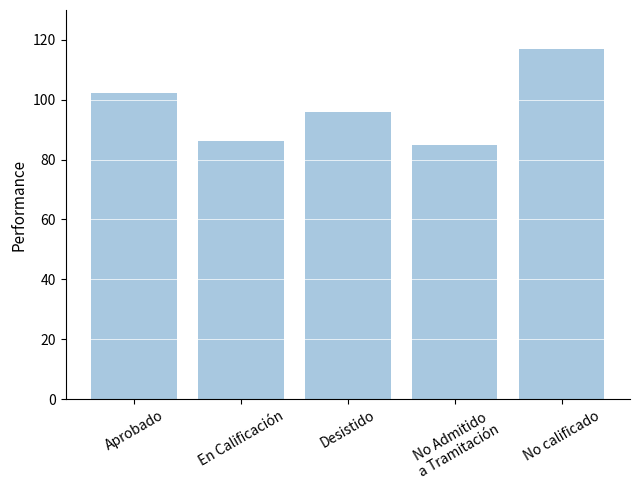

Between No Admitido
a Tramitación and Desistido, which is larger?

Desistido